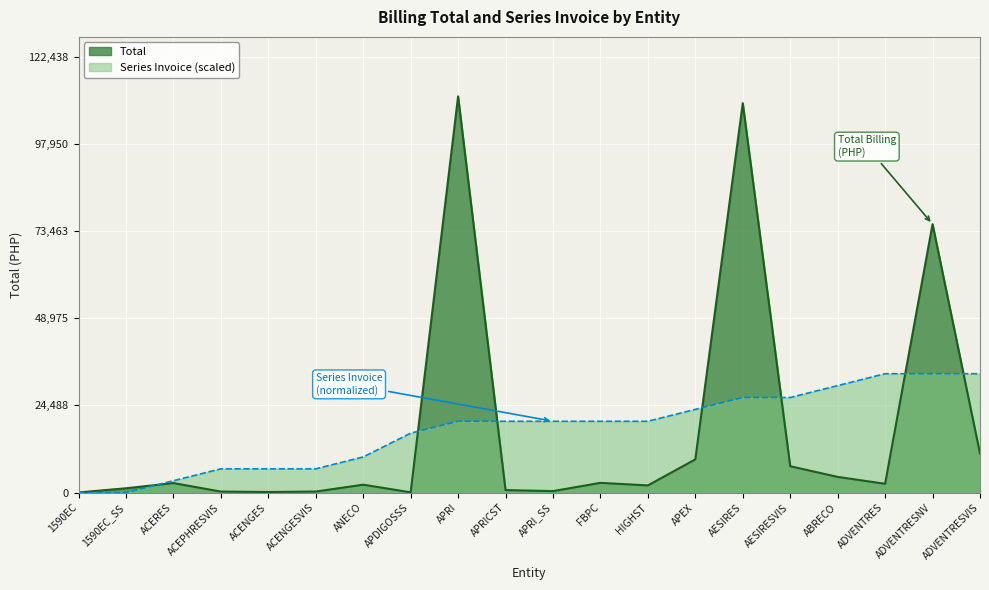

At which category is the sum across all series the highest?

AESIRES